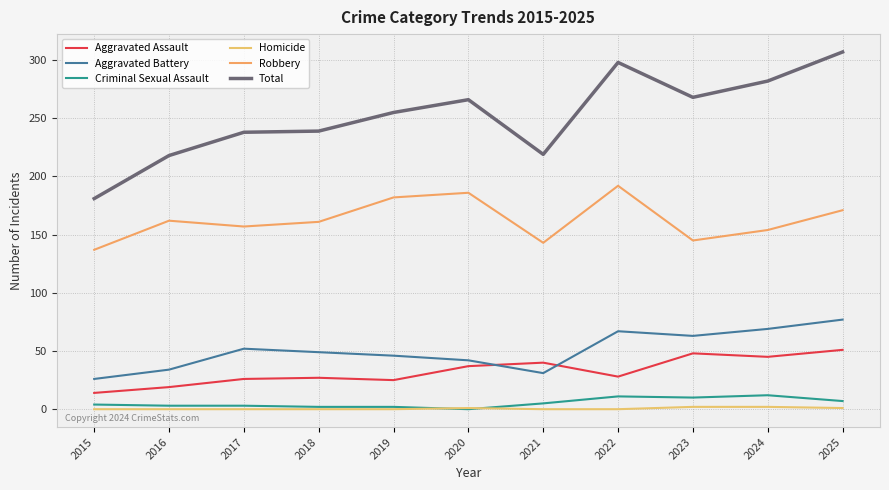

Is it true that Robbery equals 314 at 2019?

False